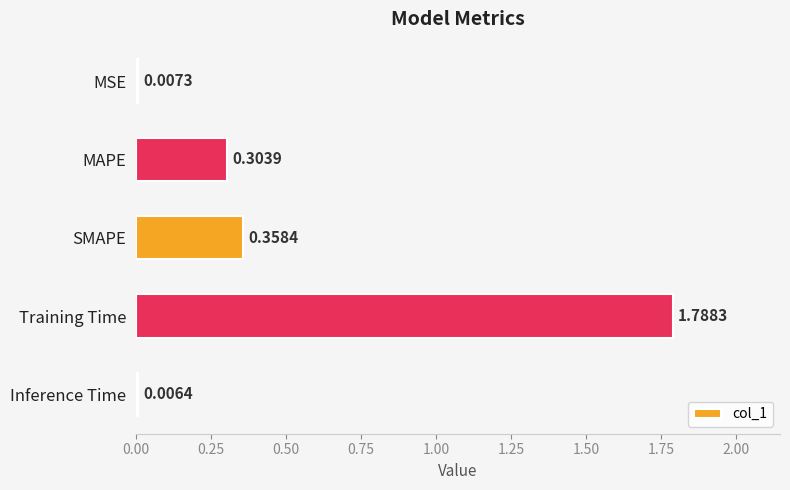

At which category does the chart reach its peak across all series?

Training Time